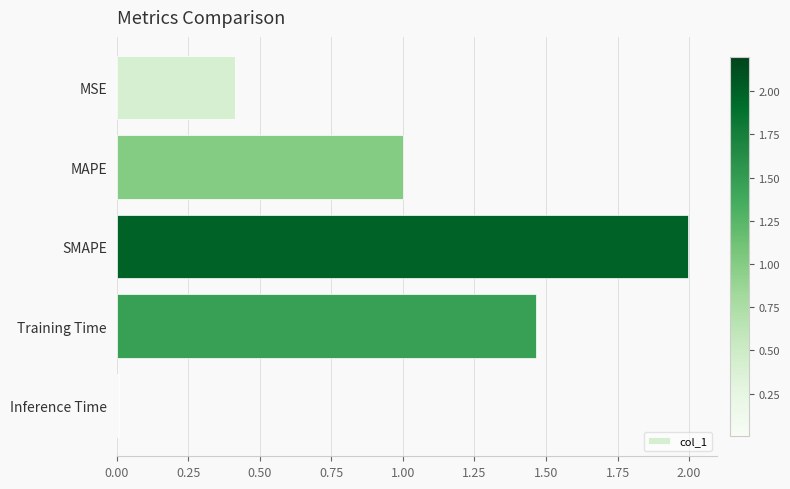

The value at SMAPE is 2.0. True or false?

True